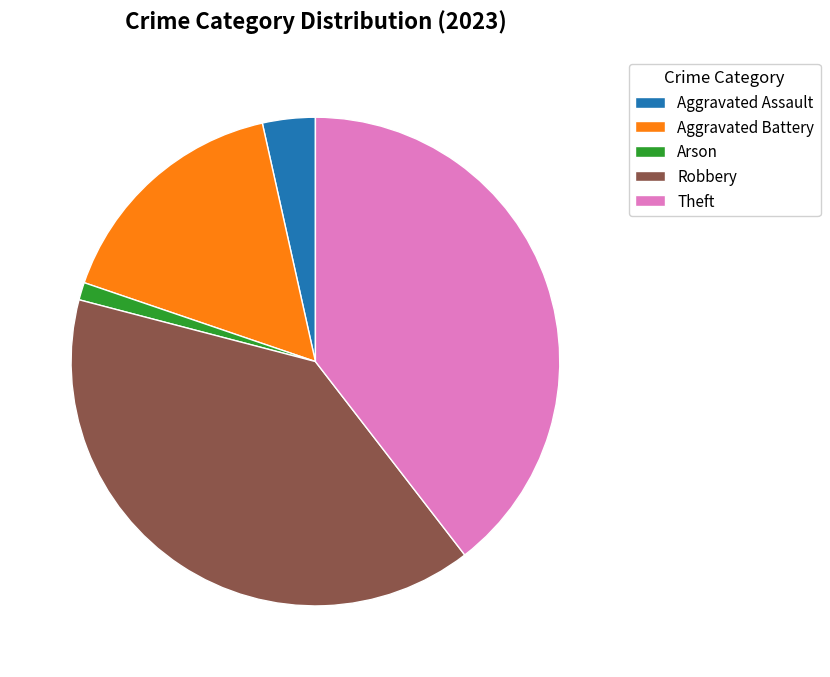

Between Aggravated Battery and Theft, which is larger?

Theft